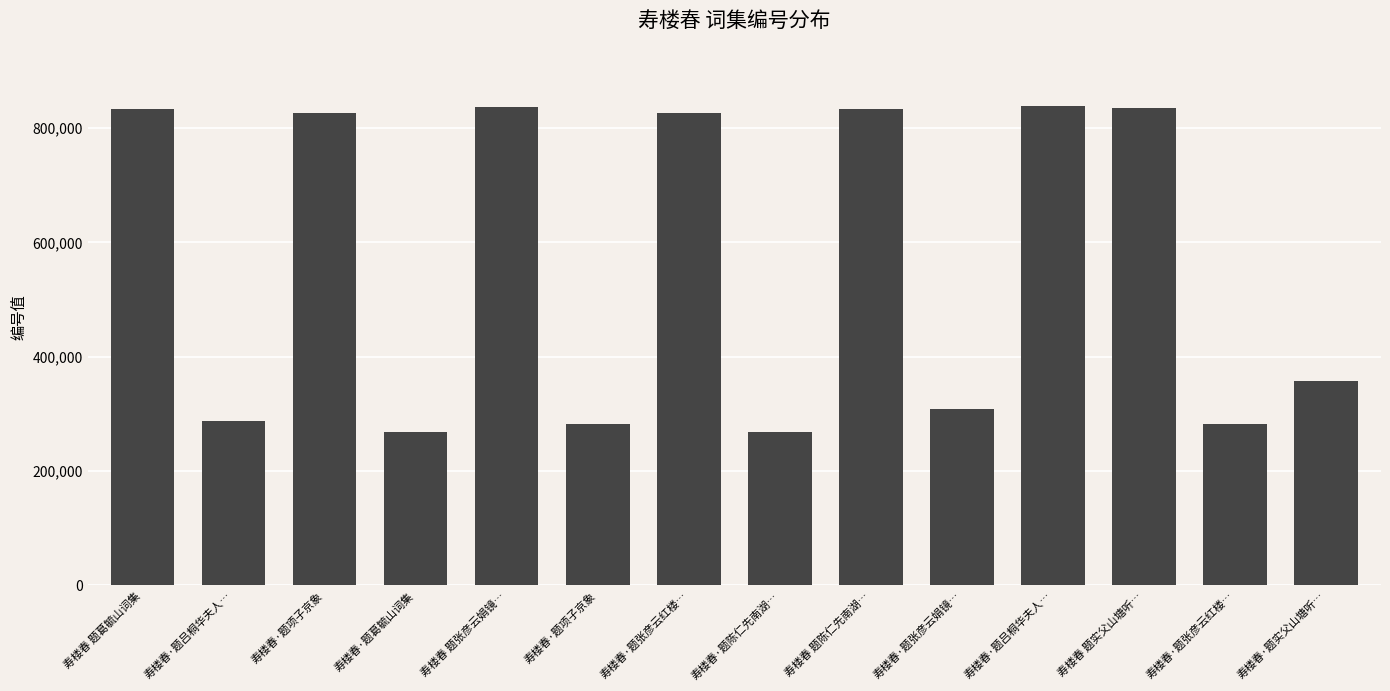

Approximately how many times larger is the value at 寿楼春·题项子京象 compared to 寿楼春·题张彦云红楼…?

1.0